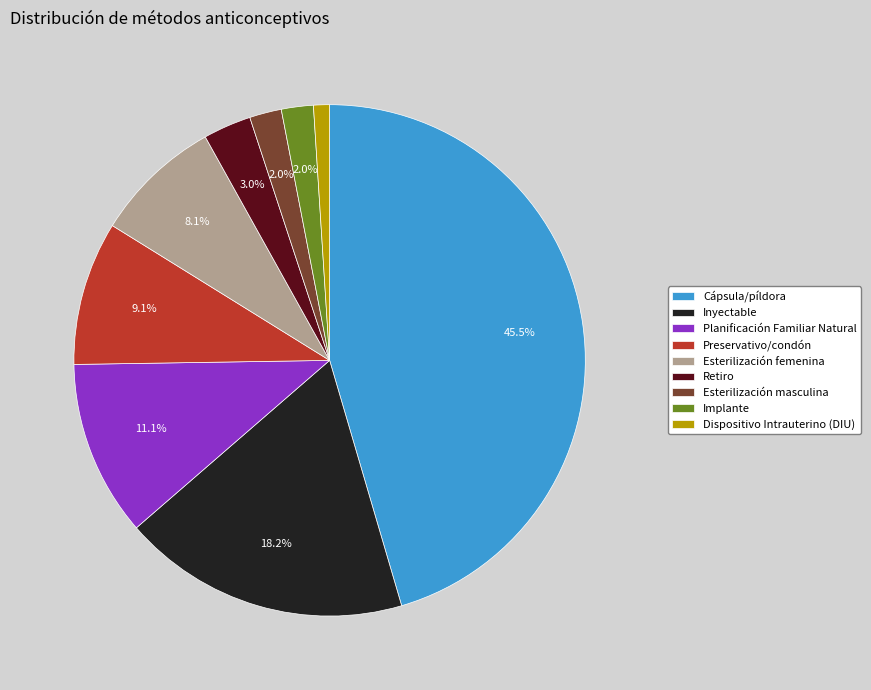

Which has a higher value, Inyectable or Esterilización femenina?

Inyectable